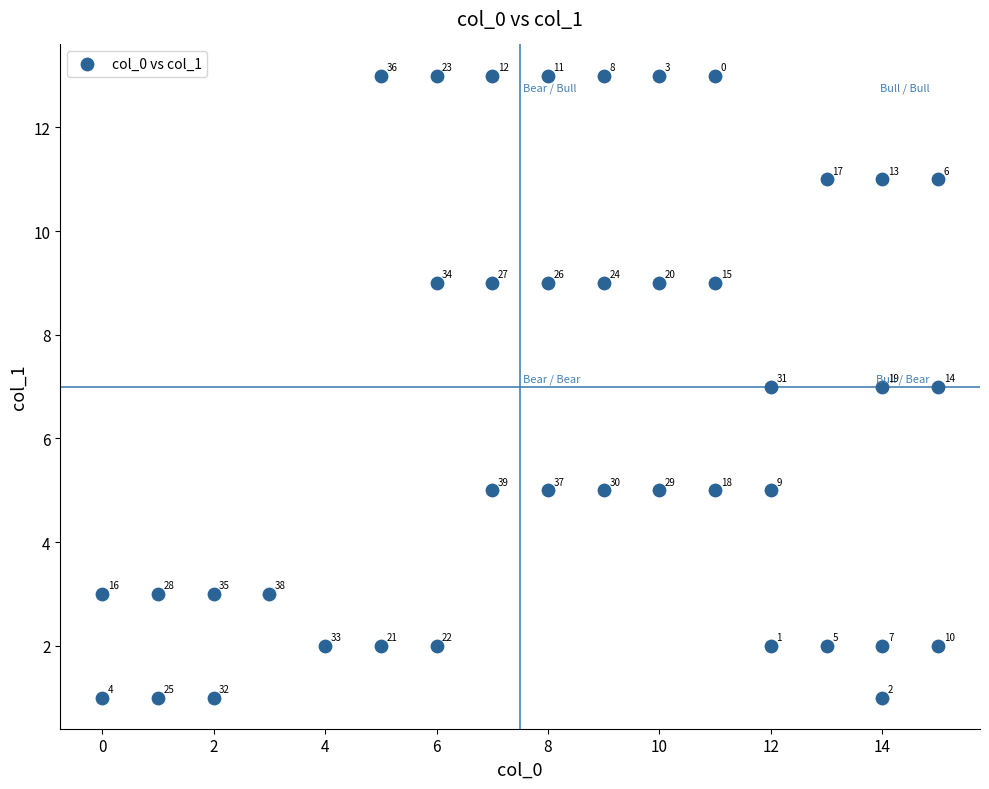

What is the range of Y values (max minus min)?

12